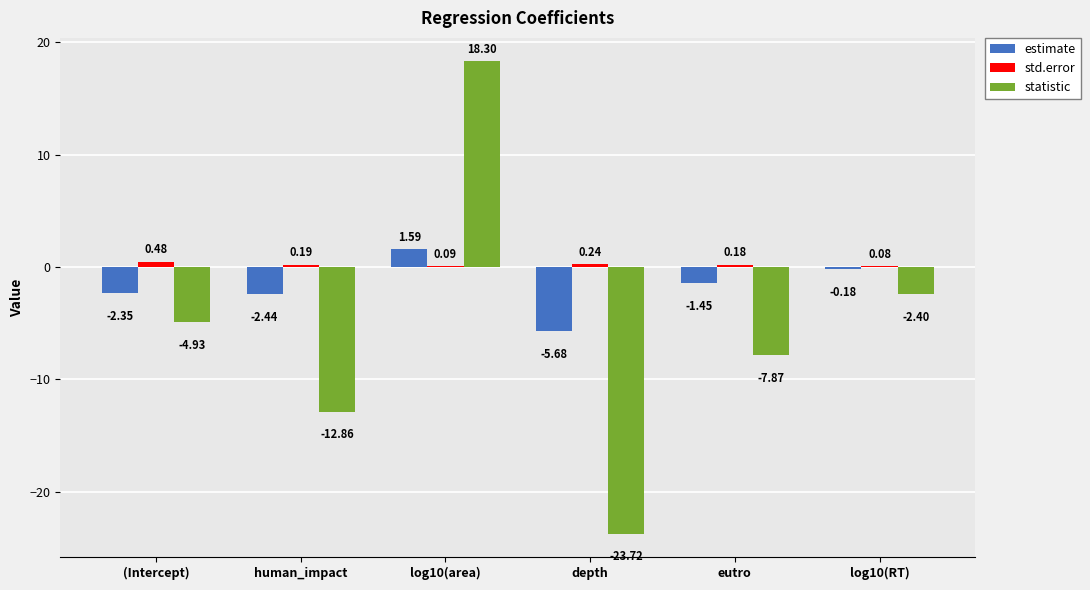

What is the sum of all estimate values?

-10.5